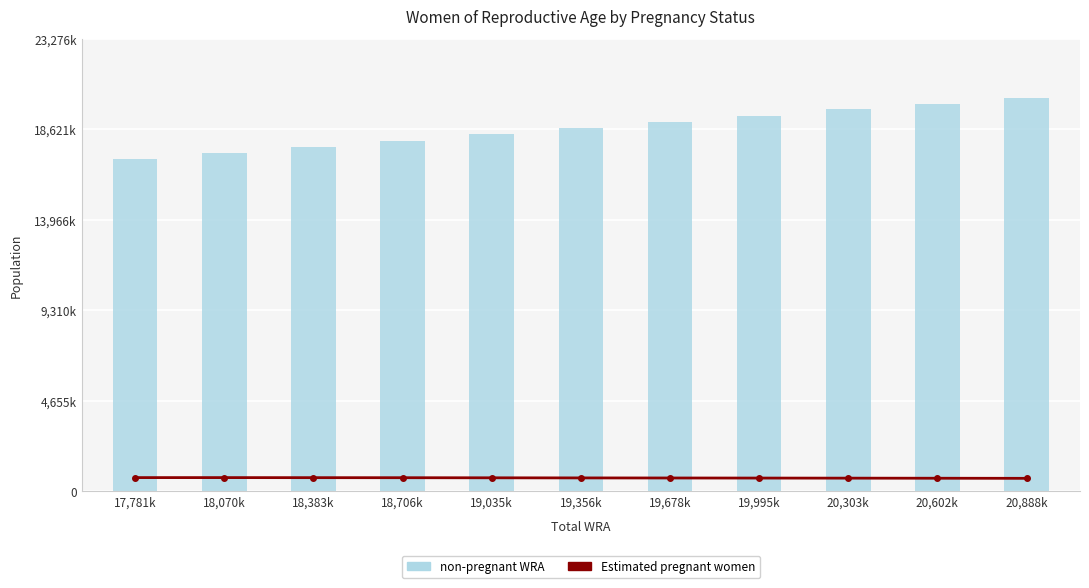

At how many categories does at least one series exceed 2567028?

11